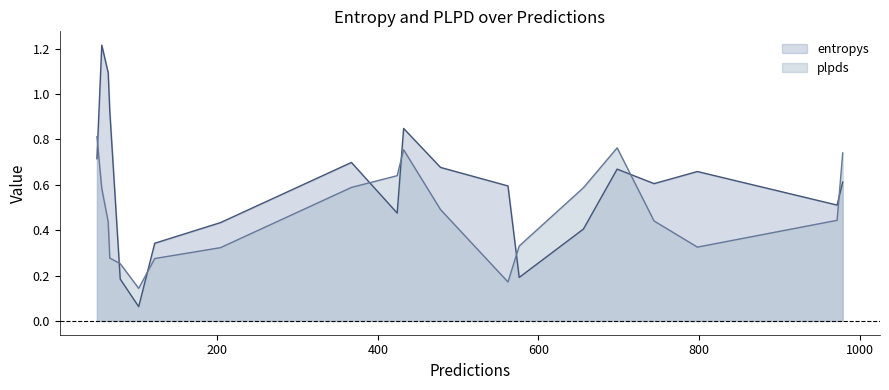

The plpds series shows 0.3 at 744. True or false?

False